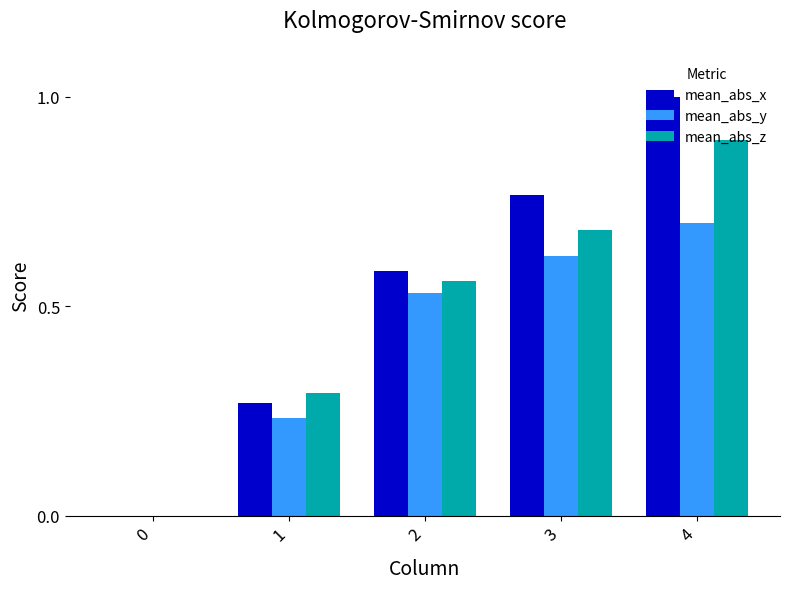

What is the average value of the mean_abs_y series?

0.4